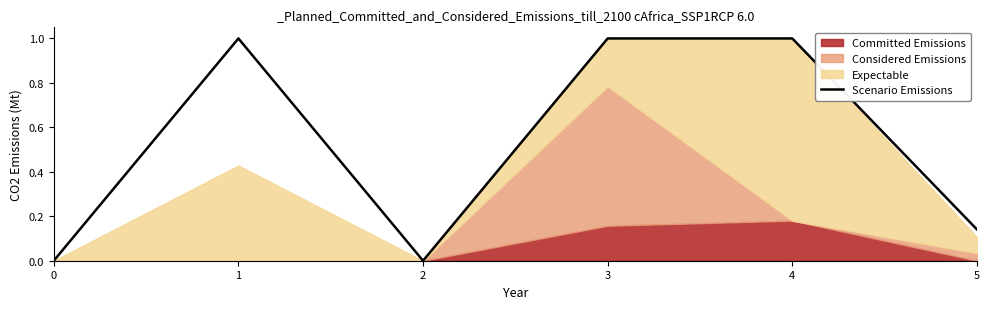

How many lines are shown in the chart?

1